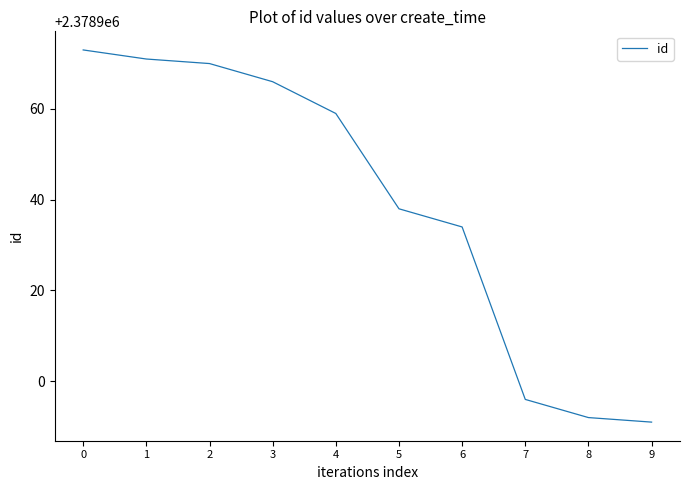

Is this an area chart (filled region under the line)?

No